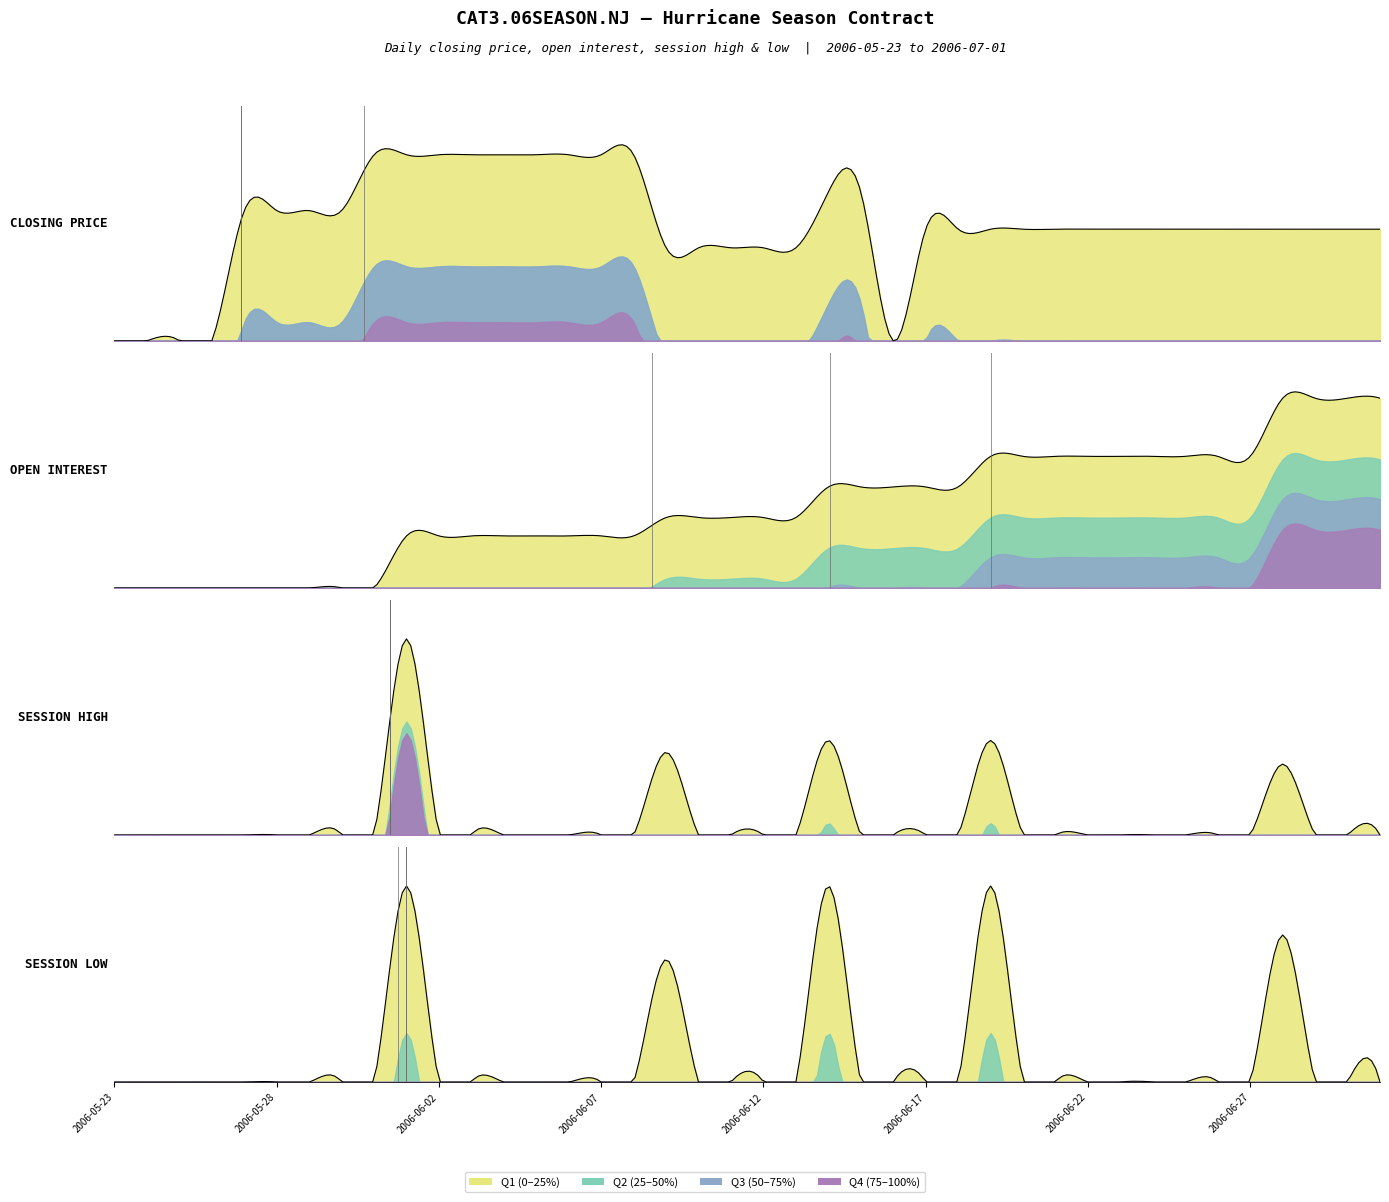

How many series are shown in this chart?

4